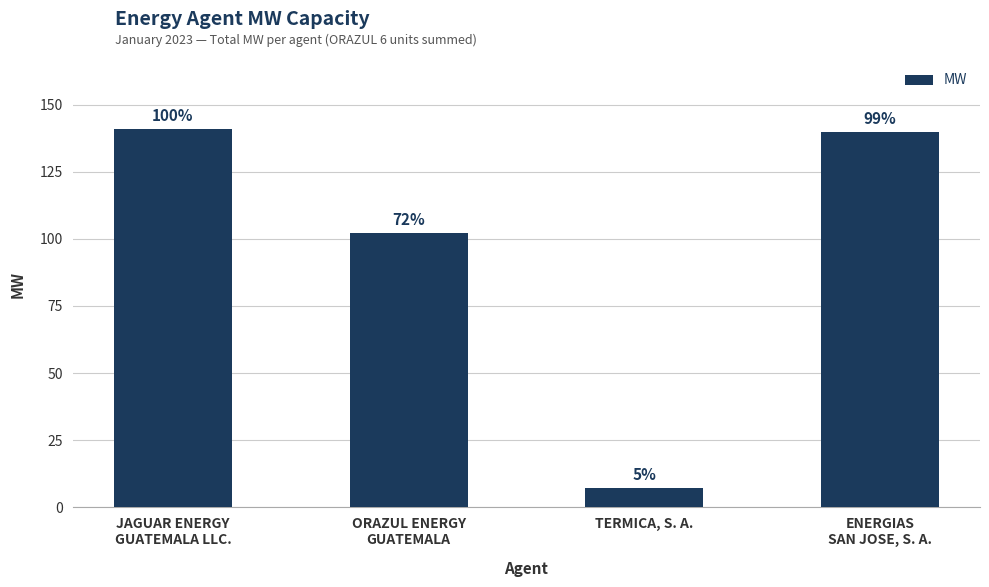

The value at JAGUAR ENERGY
GUATEMALA LLC. is 140.9. True or false?

True